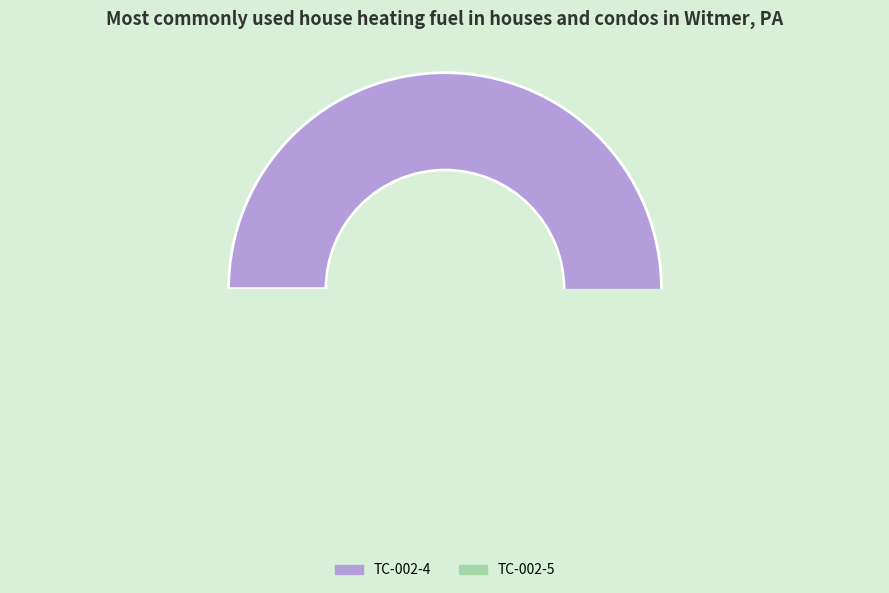

Is it true that TC-002-5 is 1% of the pie?

False